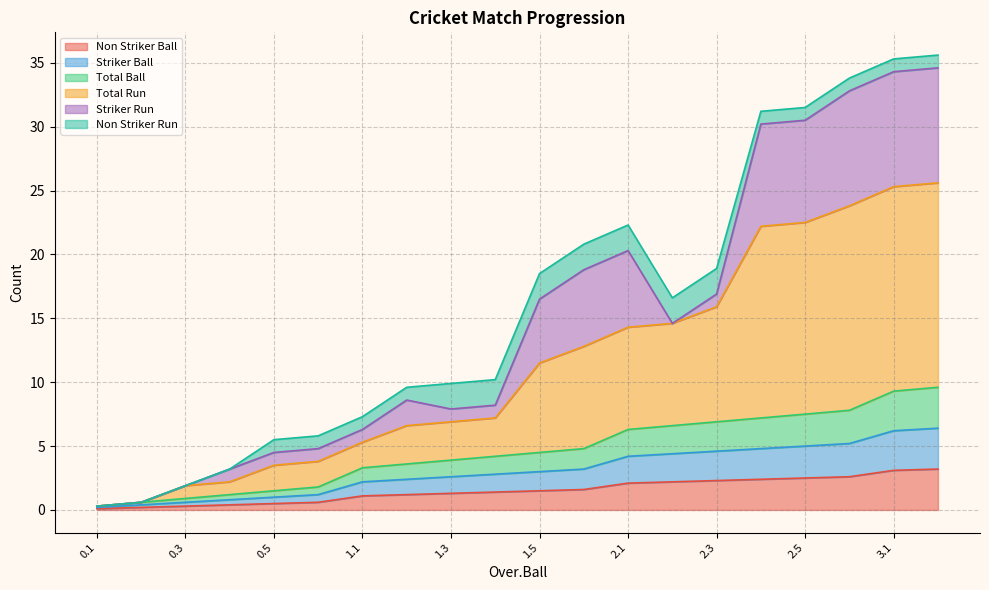

At which label does Striker Ball first exceed 3?

1.6